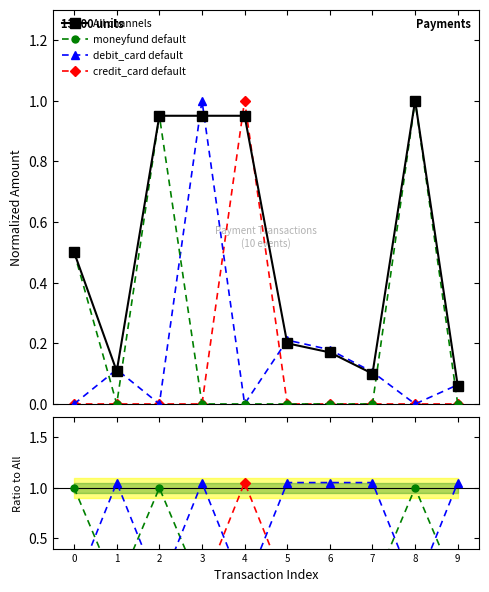

Which category has the highest value in the credit_card series?

4